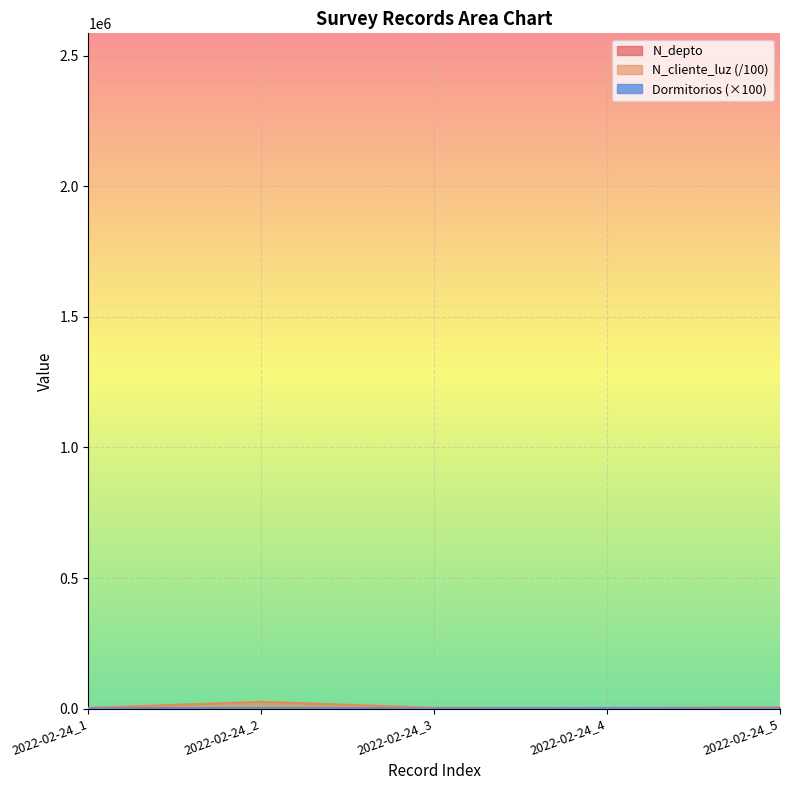

What is the minimum value shown in the chart?

100.0